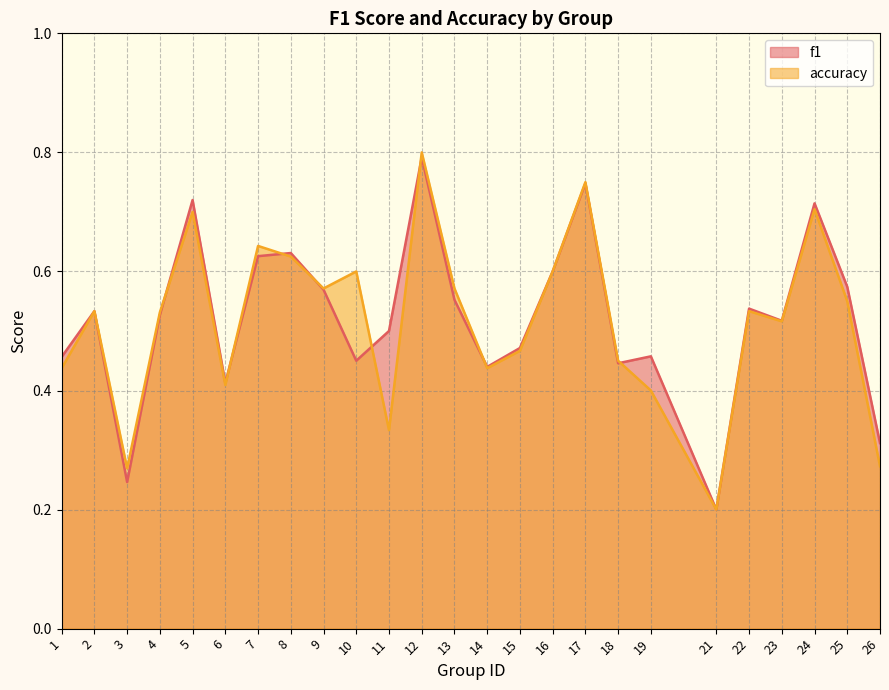

Between 13 and 26, which is larger?

13